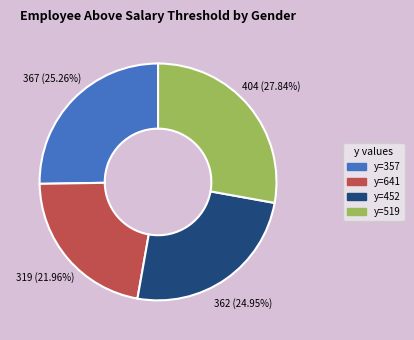

Is there any slice that represents more than half of the pie?

No